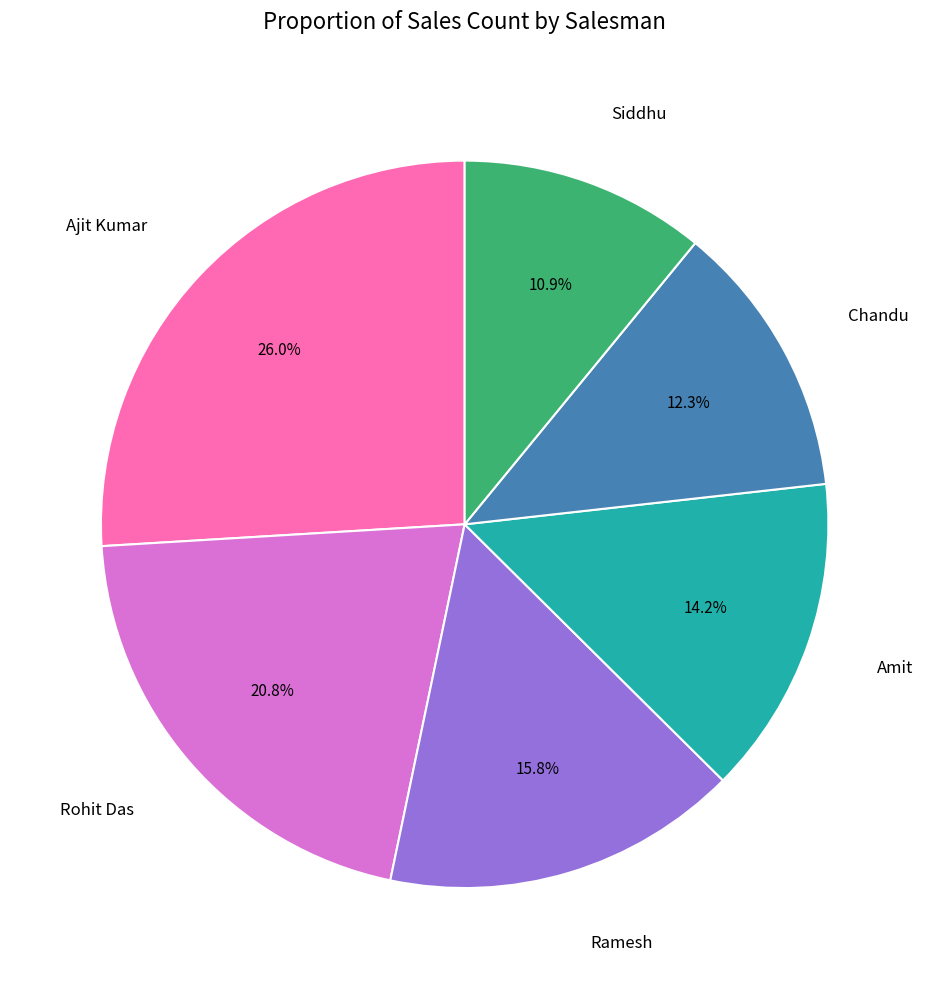

Is there any slice that represents more than half of the pie?

No